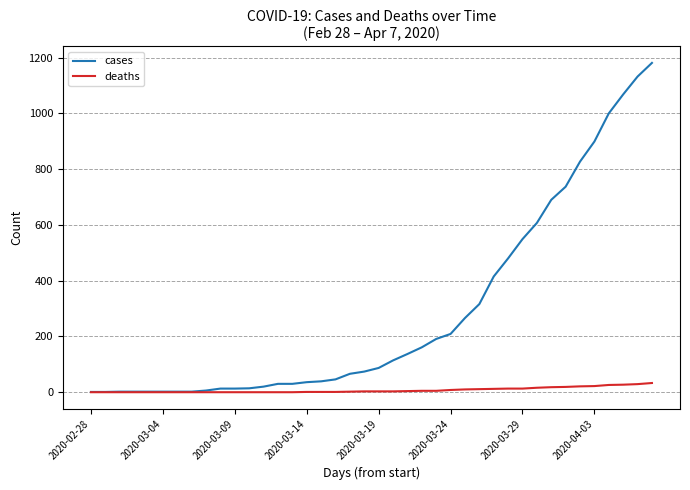

Rank the series by their maximum value, from lowest to highest.

deaths, cases